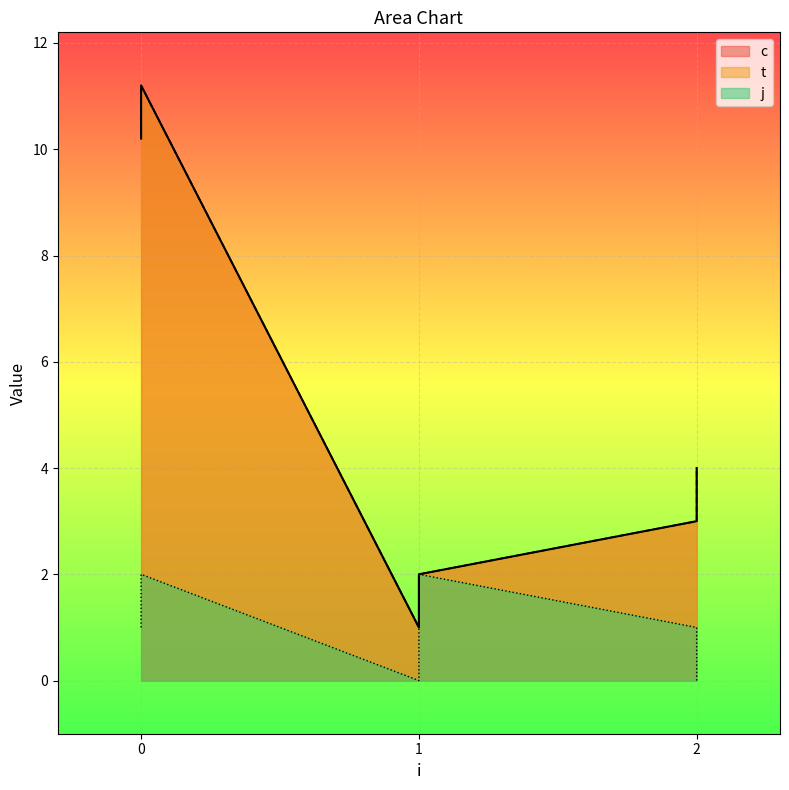

What are all the series names shown in the legend?

c, t, j